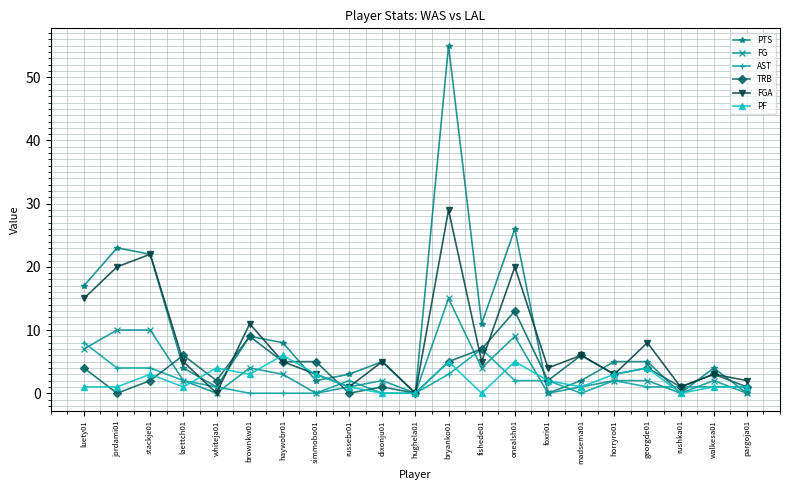

At how many categories does at least one series exceed 30?

1